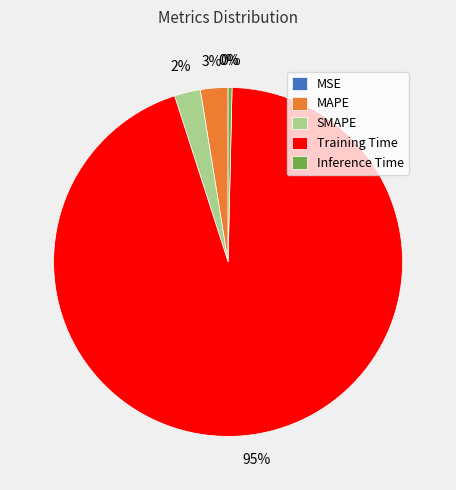

What is the majority slice?

Training Time